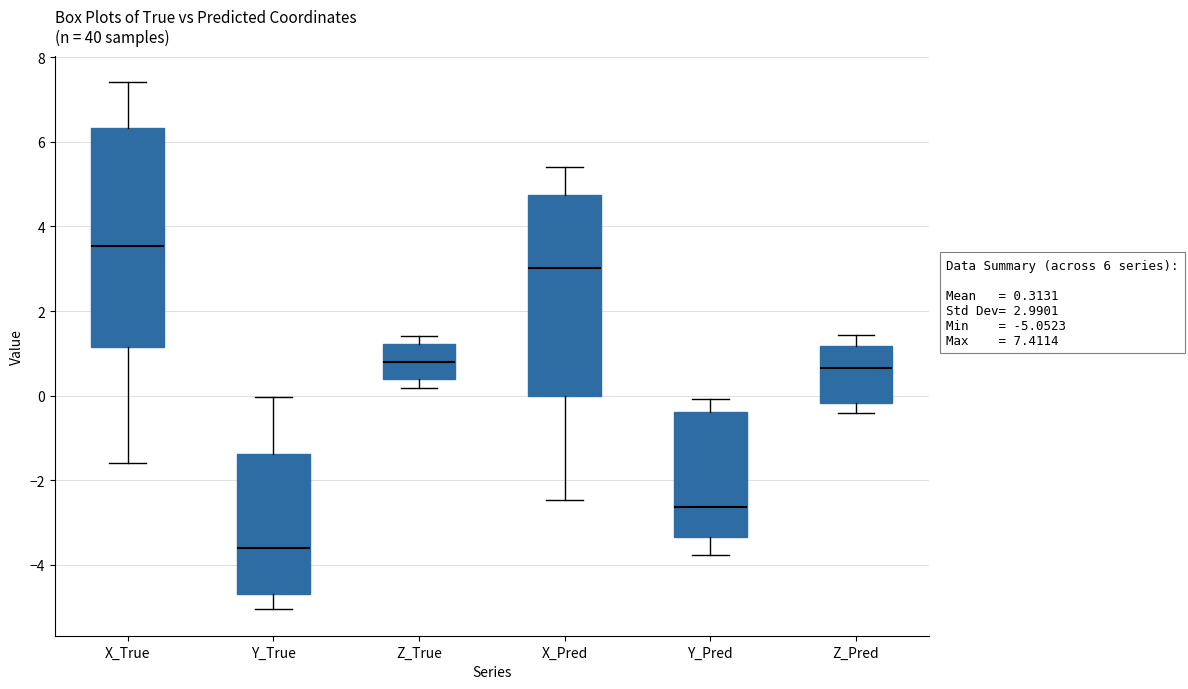

Which box's median line is the highest?

X_True